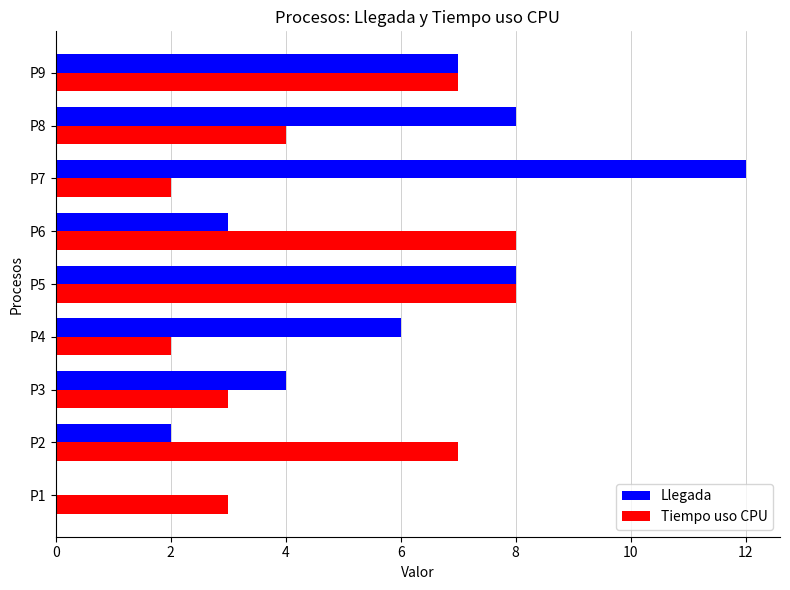

At which label is Tiempo uso CPU closest to 5?

P8